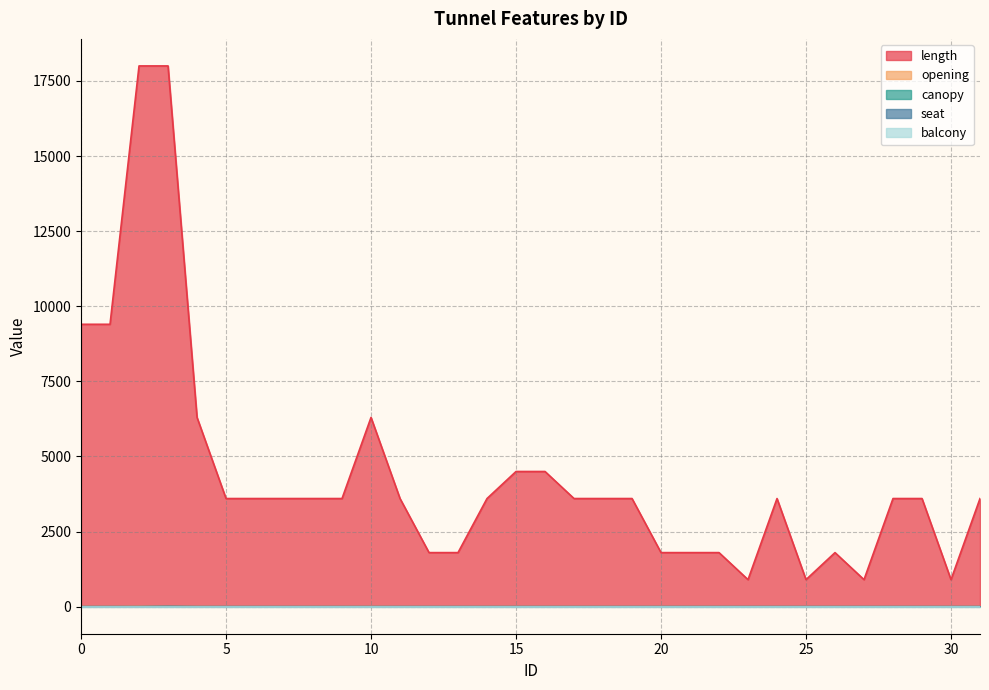

What is the spread (max minus min) of values at 10?

6300